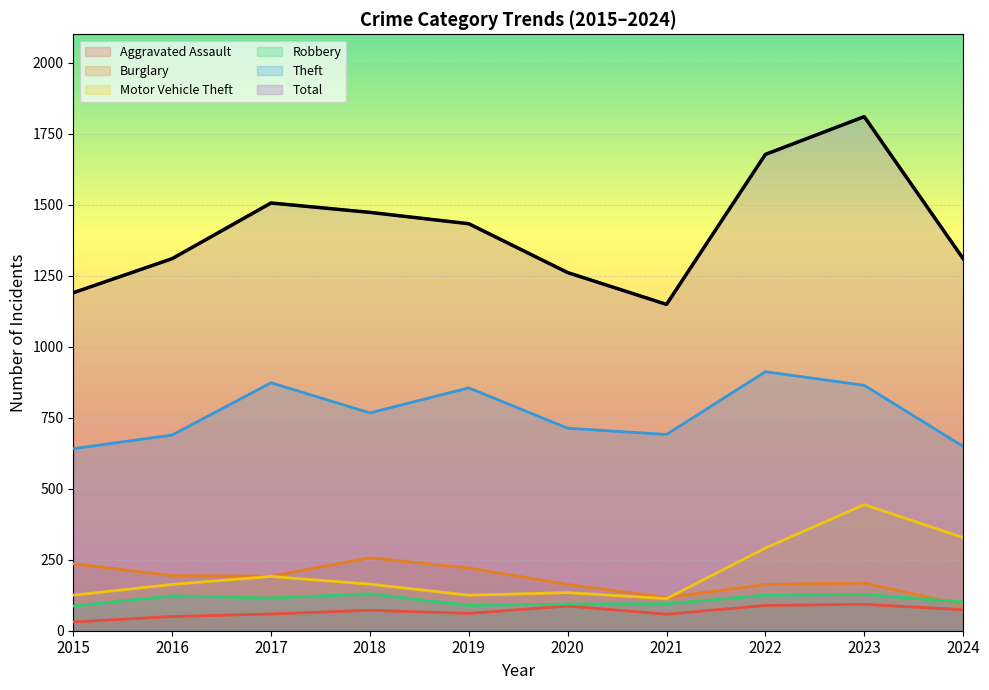

Reading right to left, transcribe all the data shown in this chart.

Aggravated Assault: 2024=74	2023=93	2022=89	2021=58	2020=87	2019=61	2018=72	2017=59	2016=50	2015=31
Burglary: 2024=91	2023=168	2022=163	2021=117	2020=163	2019=221	2018=257	2017=192	2016=194	2015=236
Motor Vehicle Theft: 2024=328	2023=444	2022=291	2021=113	2020=134	2019=125	2018=164	2017=191	2016=163	2015=125
Robbery: 2024=101	2023=128	2022=125	2021=95	2020=94	2019=89	2018=130	2017=115	2016=123	2015=87
Theft: 2024=649	2023=864	2022=912	2021=691	2020=713	2019=855	2018=767	2017=873	2016=689	2015=641
Total: 2024=1310	2023=1810	2022=1677	2021=1149	2020=1261	2019=1433	2018=1473	2017=1506	2016=1310	2015=1190